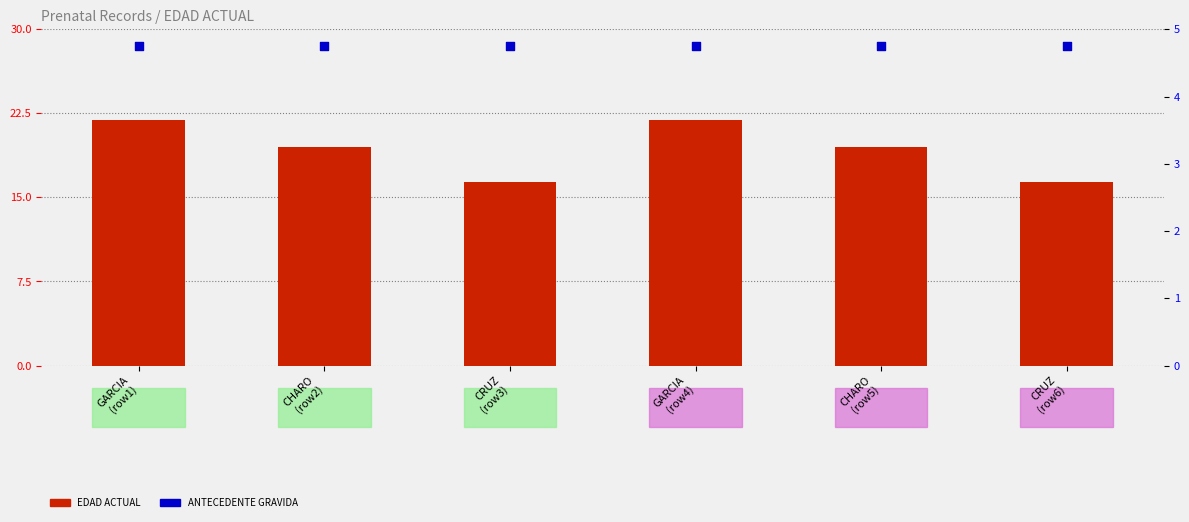

At which category is the sum across all series the highest?

GARCIA
(row1)